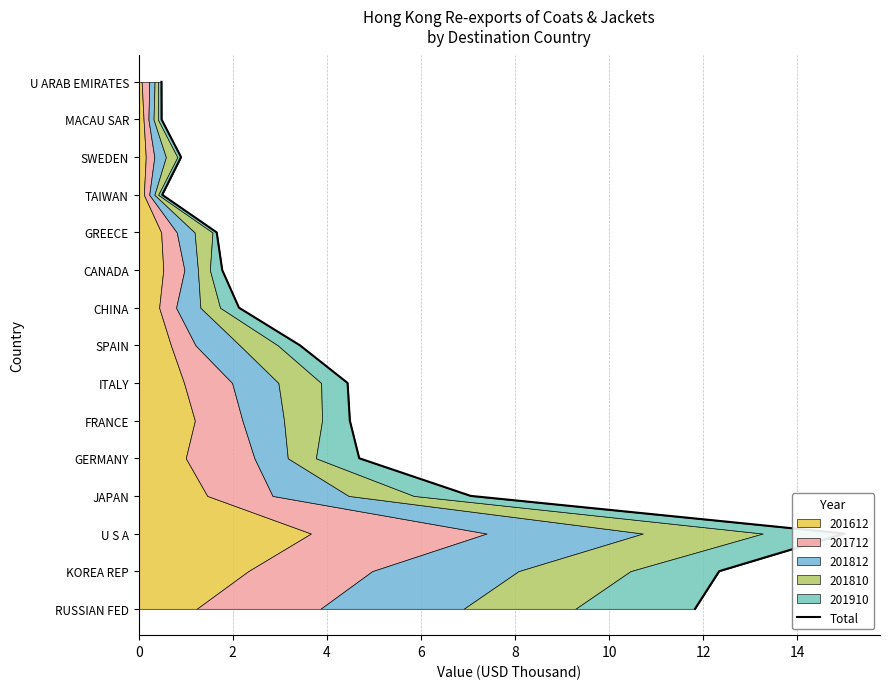

The chart shows a value of 6 at 8. True or false?

False